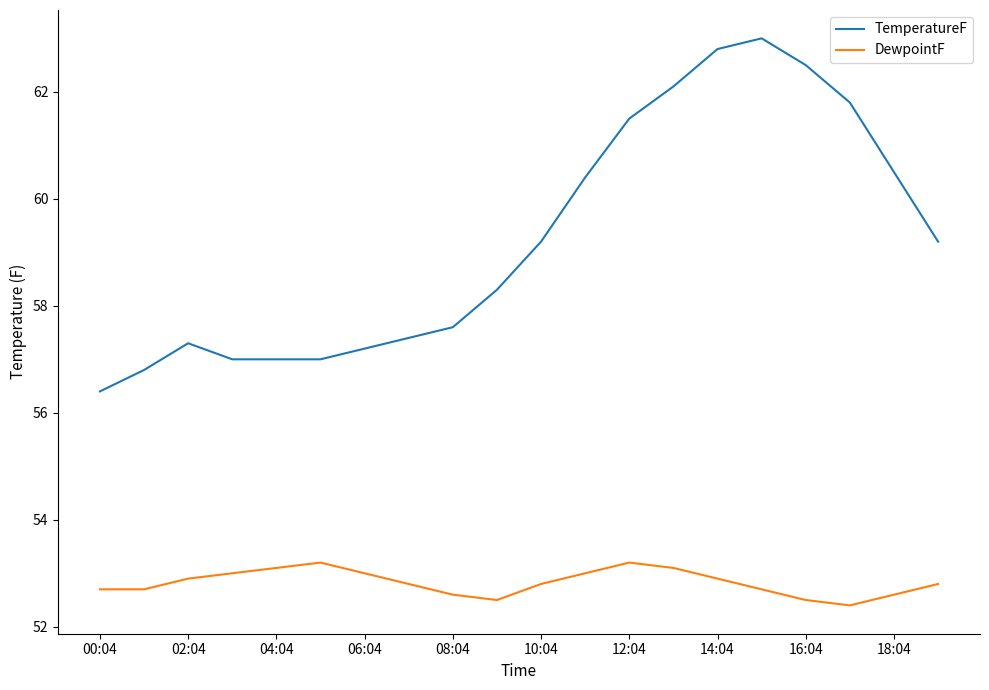

In DewpointF, how many points are higher than both neighbors (excluding endpoints)?

2